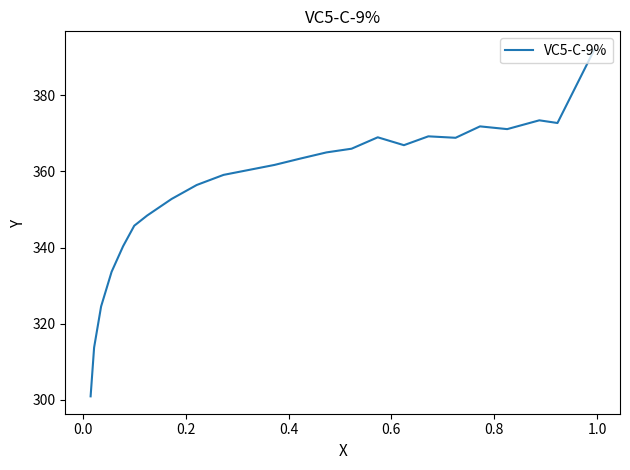

What is the maximum value shown in the chart?

392.2